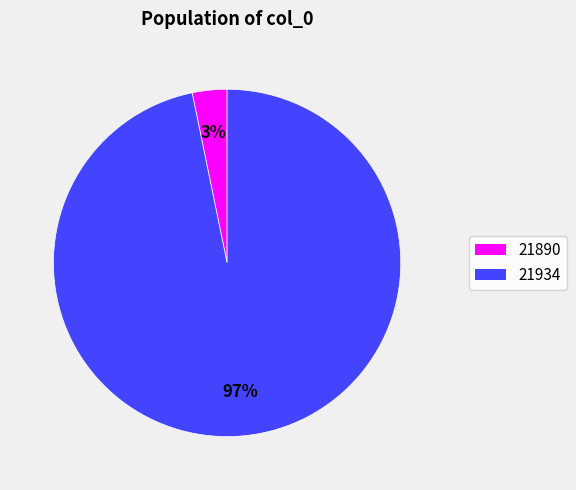

Which has a higher value, 21890 or 21934?

21934